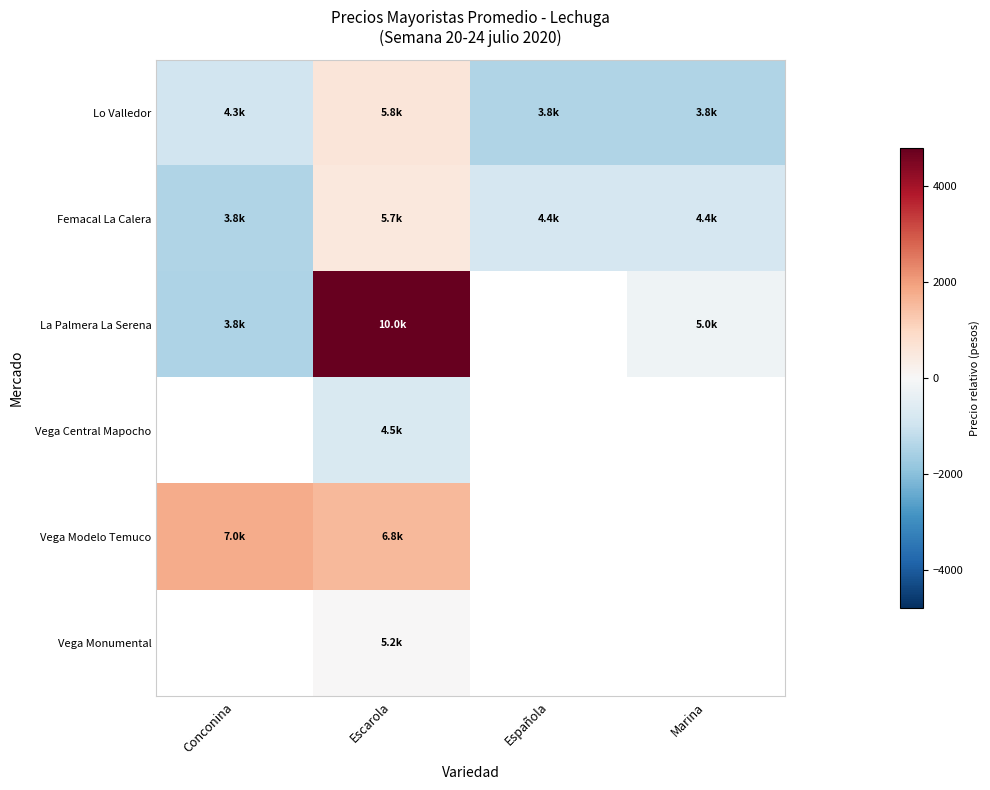

Which series has the largest range (max minus min)?

La Palmera La Serena